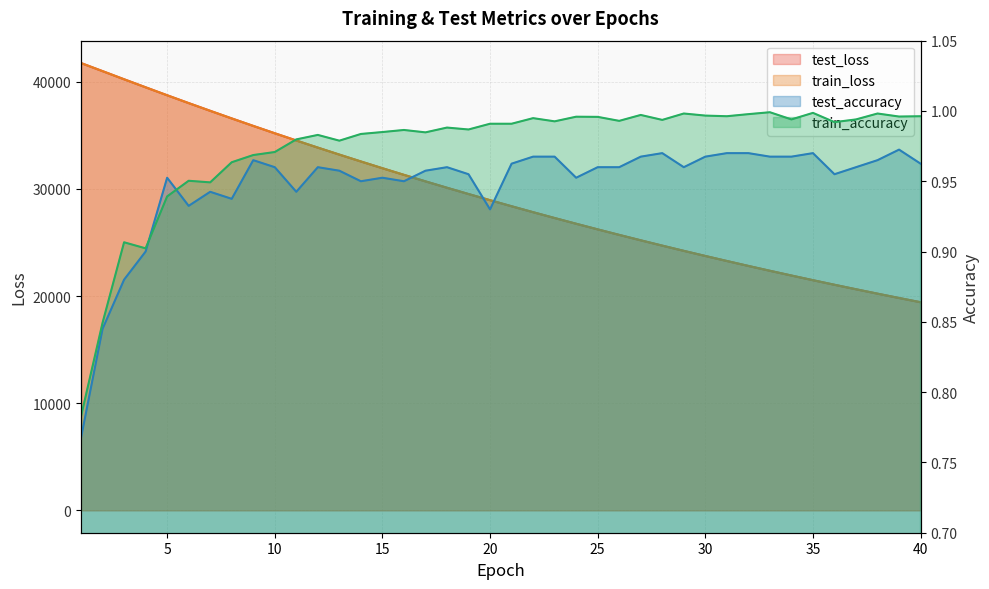

Reading right to left, what are all the values shown in this chart?

test_loss: 40=19427.5	39=19823.6	38=20227.3	37=20638.9	36=21058.4	35=21485.2	34=21921.2	33=22364.5	32=22816.4	31=23277.2	30=23746.4	29=24224.4	28=24711.9	27=25208.1	26=25714.3	25=26229.0	24=26753.9	23=27288.6	22=27833.1	21=28387.8	20=28952.9	19=29528.5	18=30114.0	17=30711.0	16=31318.3	15=31936.9	14=32567.1	13=33208.4	12=33860.6	11=34524.7	10=35200.3	9=35886.6	8=36585.3	7=37296.1	6=38016.4	5=38747.9	4=39490.8	3=40240.9	2=40999.4	1=41752.9
train_loss: 40=19427.0	39=19823.2	38=20227.0	37=20638.5	36=21057.7	35=21485.0	34=21920.4	33=22364.0	32=22816.0	31=23276.6	30=23745.9	29=24224.1	28=24711.3	27=25207.6	26=25713.3	25=26228.4	24=26753.1	23=27287.8	22=27832.3	21=28387.0	20=28951.9	19=29527.3	18=30113.2	17=30709.9	16=31317.3	15=31935.9	14=32565.8	13=33206.9	12=33859.2	11=34523.1	10=35198.8	9=35885.8	8=36584.5	7=37294.8	6=38015.5	5=38747.3	4=39490.6	3=40238.8	2=40999.7	1=41755.1
test_accuracy: 40=1.0	39=1.0	38=1.0	37=1.0	36=1.0	35=1.0	34=1.0	33=1.0	32=1.0	31=1.0	30=1.0	29=1.0	28=1.0	27=1.0	26=1.0	25=1.0	24=1.0	23=1.0	22=1.0	21=1.0	20=0.9	19=1.0	18=1.0	17=1.0	16=0.9	15=1.0	14=0.9	13=1.0	12=1.0	11=0.9	10=1.0	9=1.0	8=0.9	7=0.9	6=0.9	5=1.0	4=0.9	3=0.9	2=0.8	1=0.8
train_accuracy: 40=1.0	39=1.0	38=1.0	37=1.0	36=1.0	35=1.0	34=1.0	33=1.0	32=1.0	31=1.0	30=1.0	29=1.0	28=1.0	27=1.0	26=1.0	25=1.0	24=1.0	23=1.0	22=1.0	21=1.0	20=1.0	19=1.0	18=1.0	17=1.0	16=1.0	15=1.0	14=1.0	13=1.0	12=1.0	11=1.0	10=1.0	9=1.0	8=1.0	7=0.9	6=1.0	5=0.9	4=0.9	3=0.9	2=0.8	1=0.8